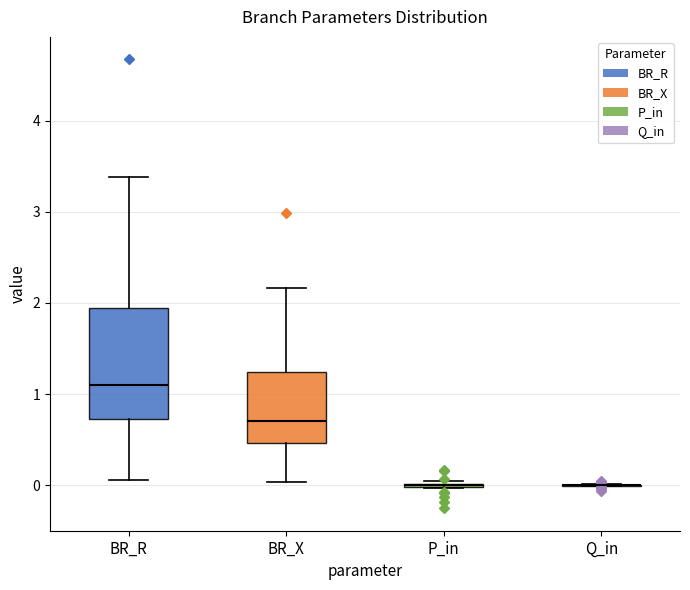

Which box is the tallest, from its lower edge to its upper edge?

BR_R